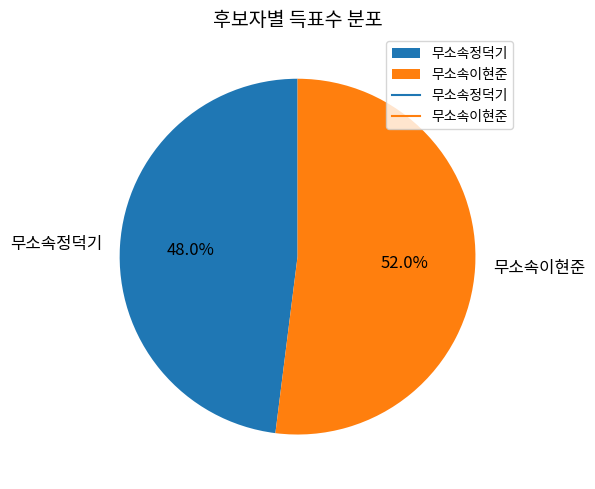

How many segments does this pie chart have?

2